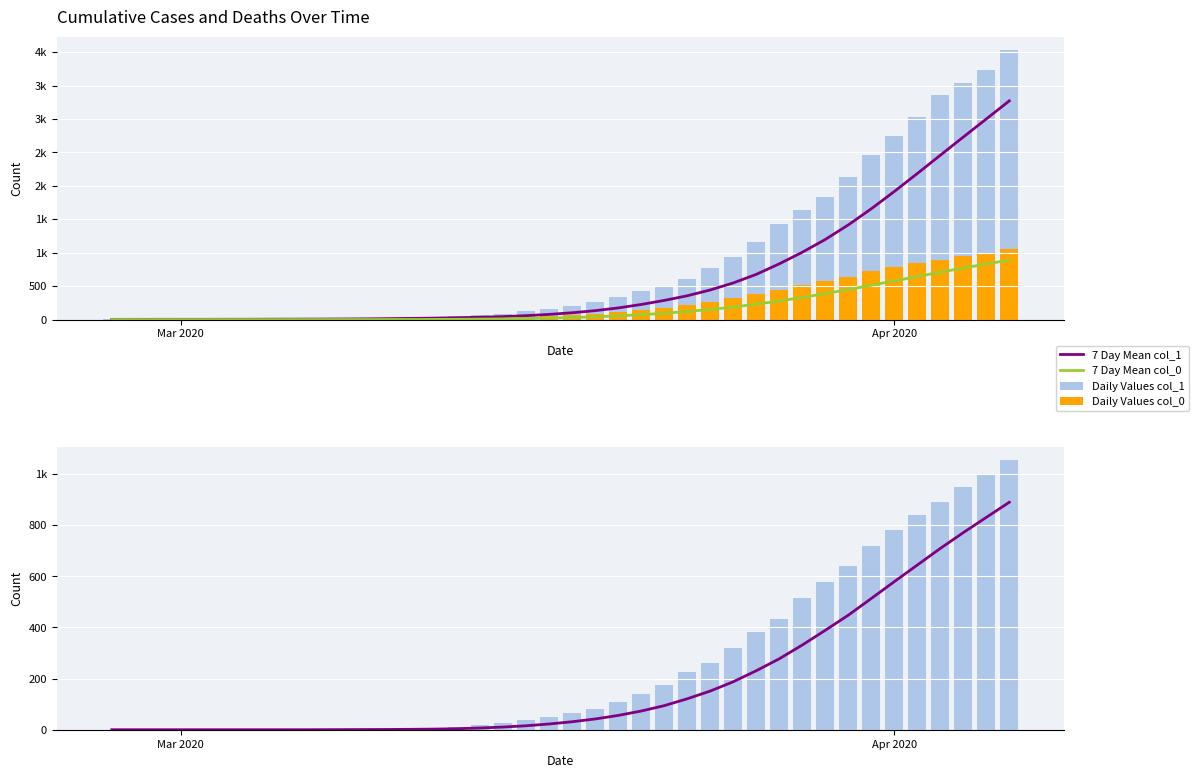

Is the value of 7 Day Mean col_1 at 27 greater than the value of 7 Day Mean col_0 at 36?

No